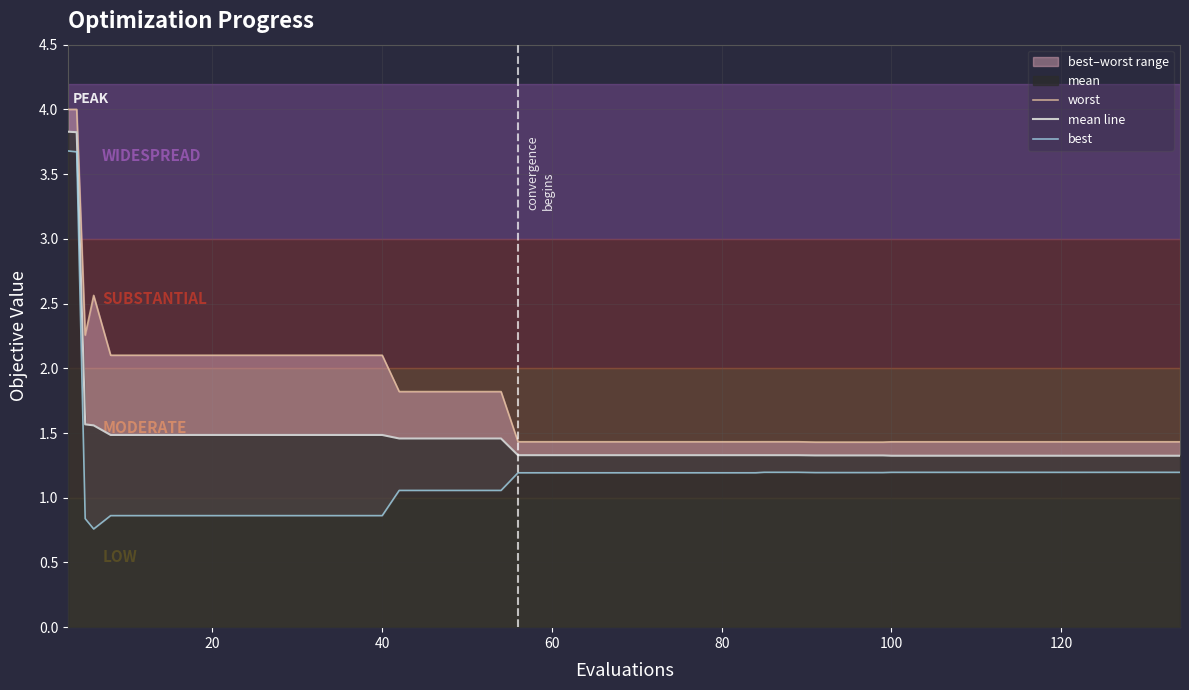

What is the sum of the best values at 19 and 11?

2.1